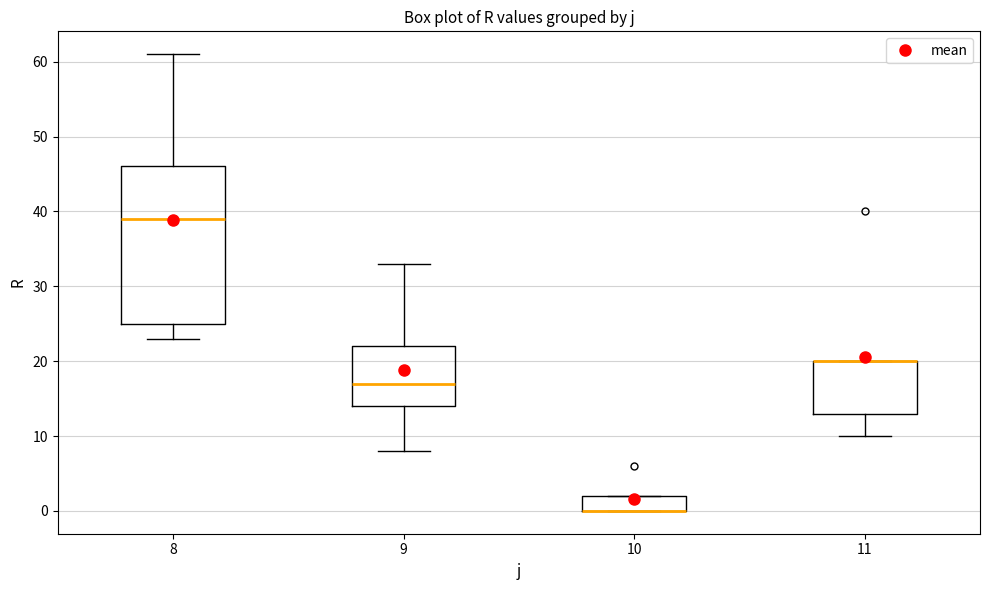

Where does the lower whisker of the box at x = 11 end on the y-axis? The values are not printed on the chart, so give them approximately, as read against the axis.

10